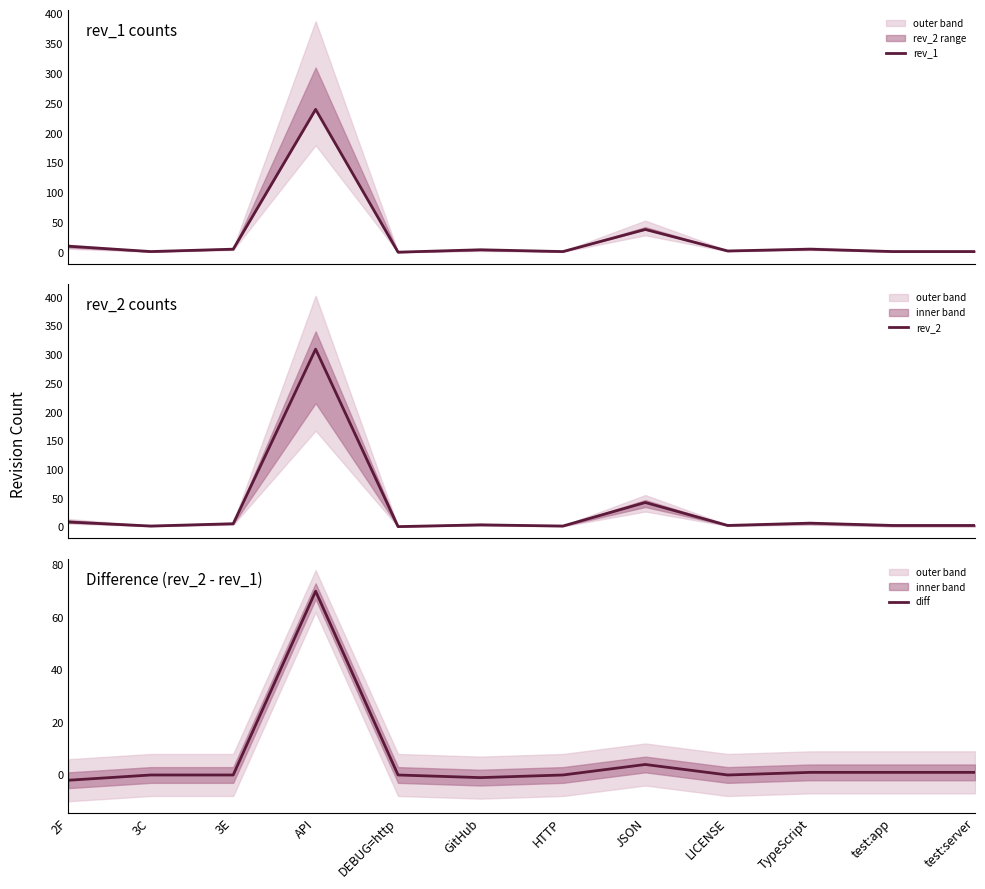

True or false: rev_2 has a value of 2 at 3C.

True